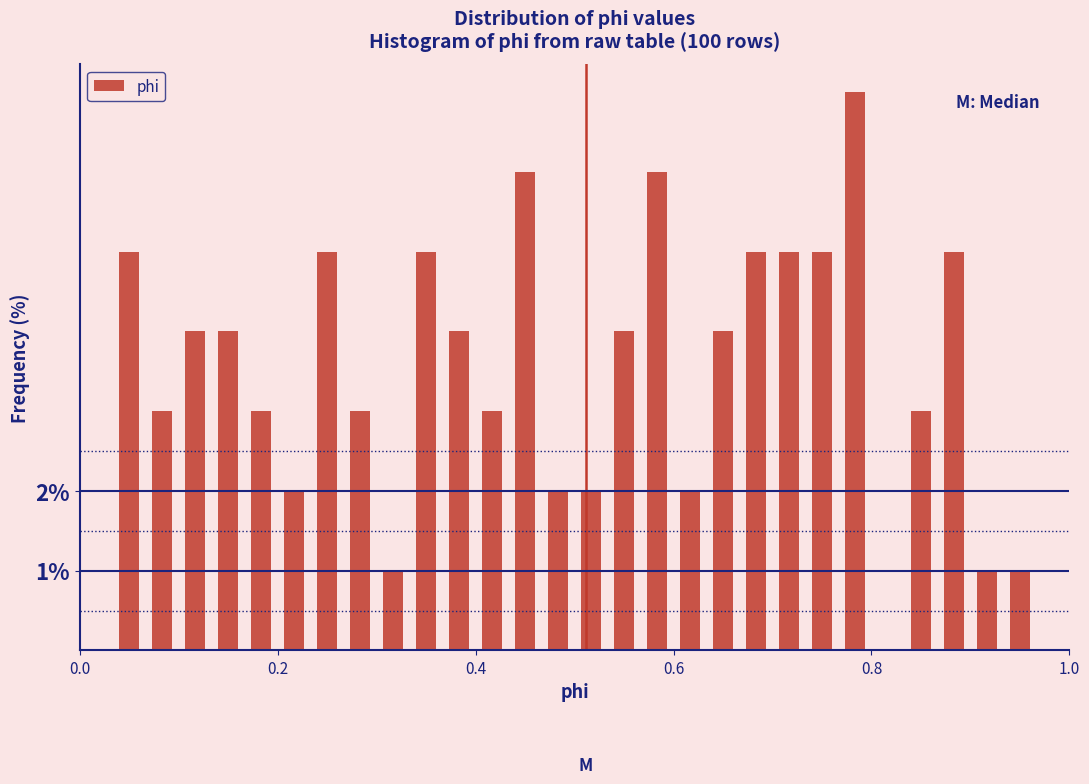

Read against the x-axis, roughly where is the centre of the tallest bar?

0.78